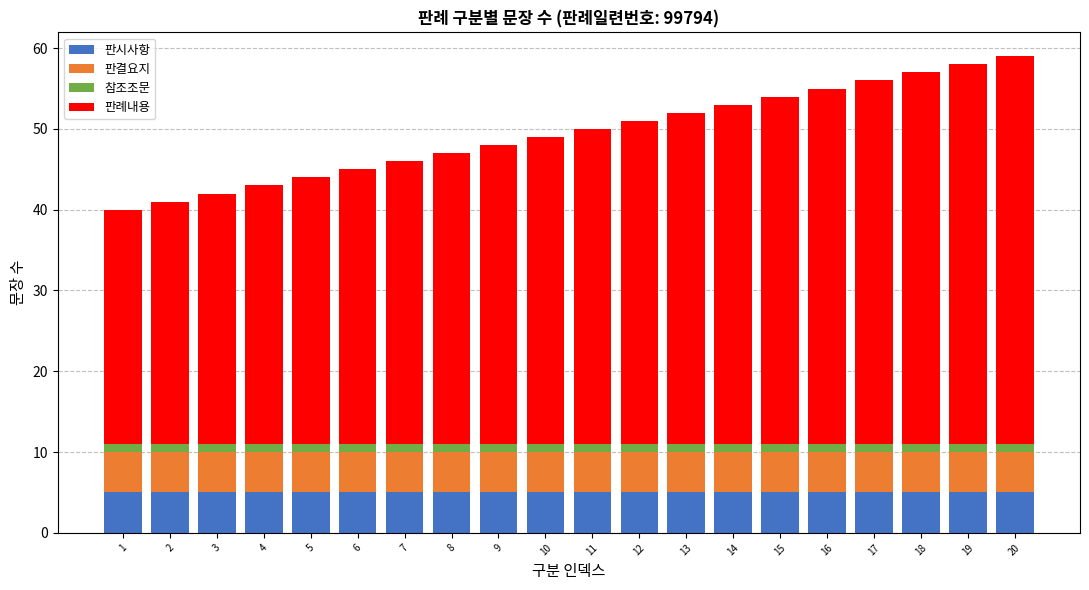

True or false: 판시사항 has a value of 2 at 2.

False